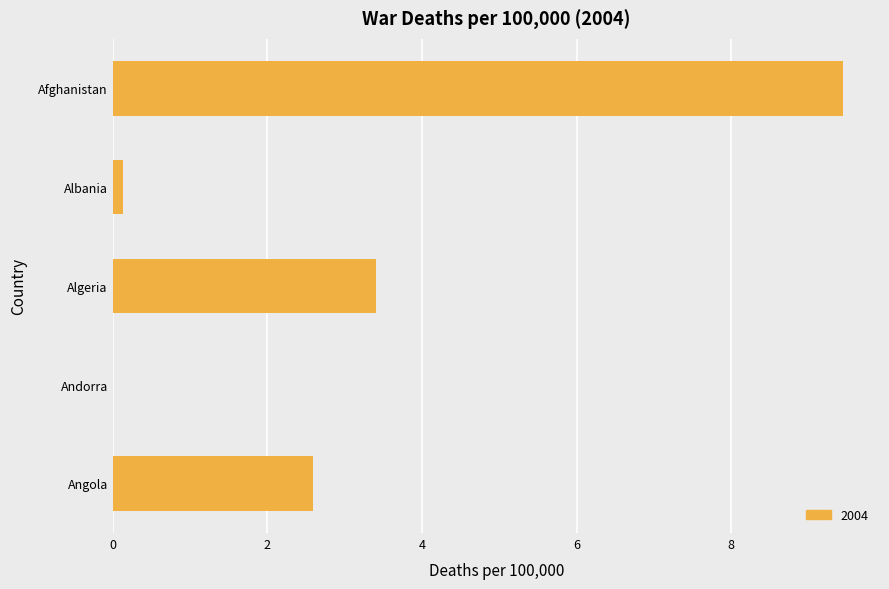

Reading top to bottom, transcribe all the data shown in this chart.

Afghanistan=9.5	Albania=0.1	Algeria=3.4	Andorra=0.0	Angola=2.6